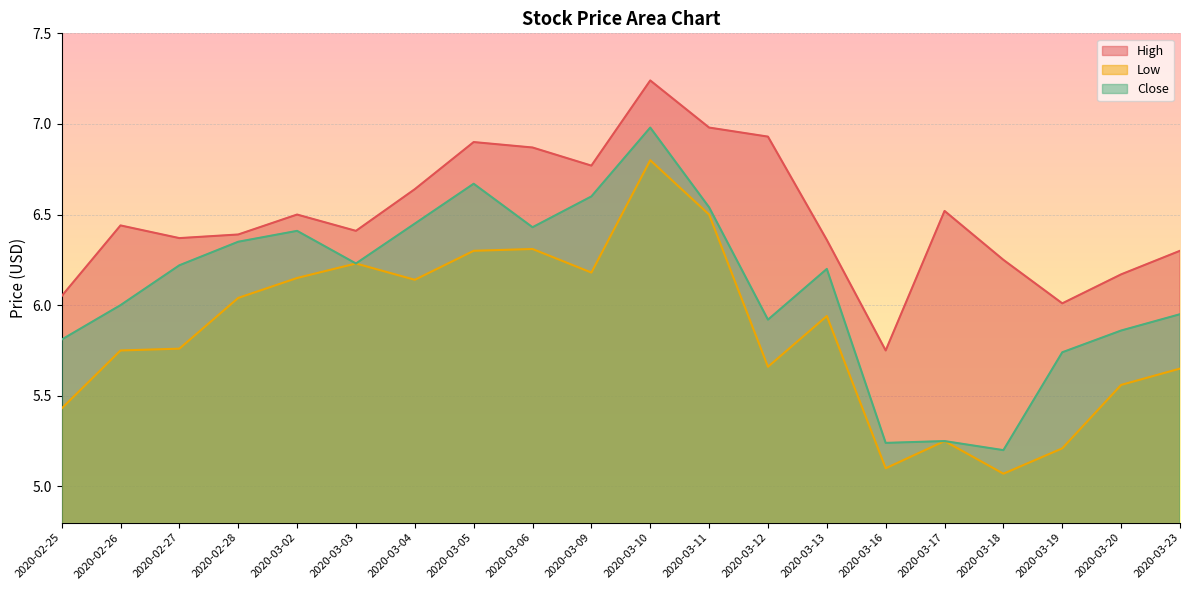

Rank the series by their average value, from highest to lowest.

High, Close, Low